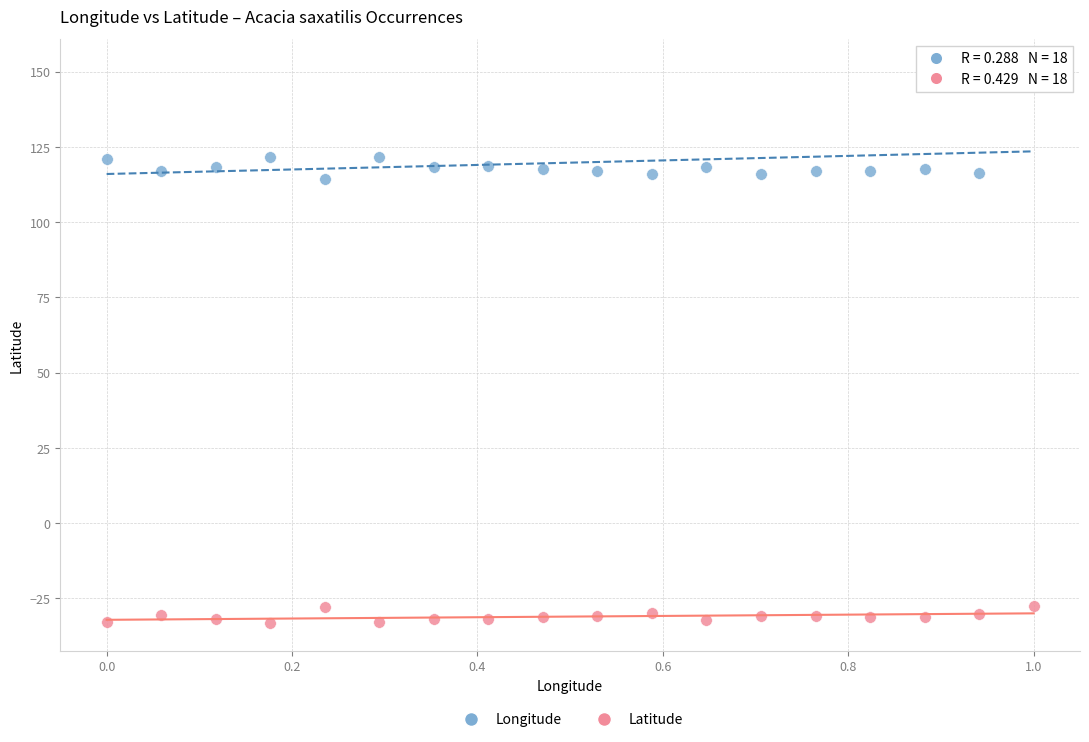

Which series reaches the minimum Y coordinate?

Latitude